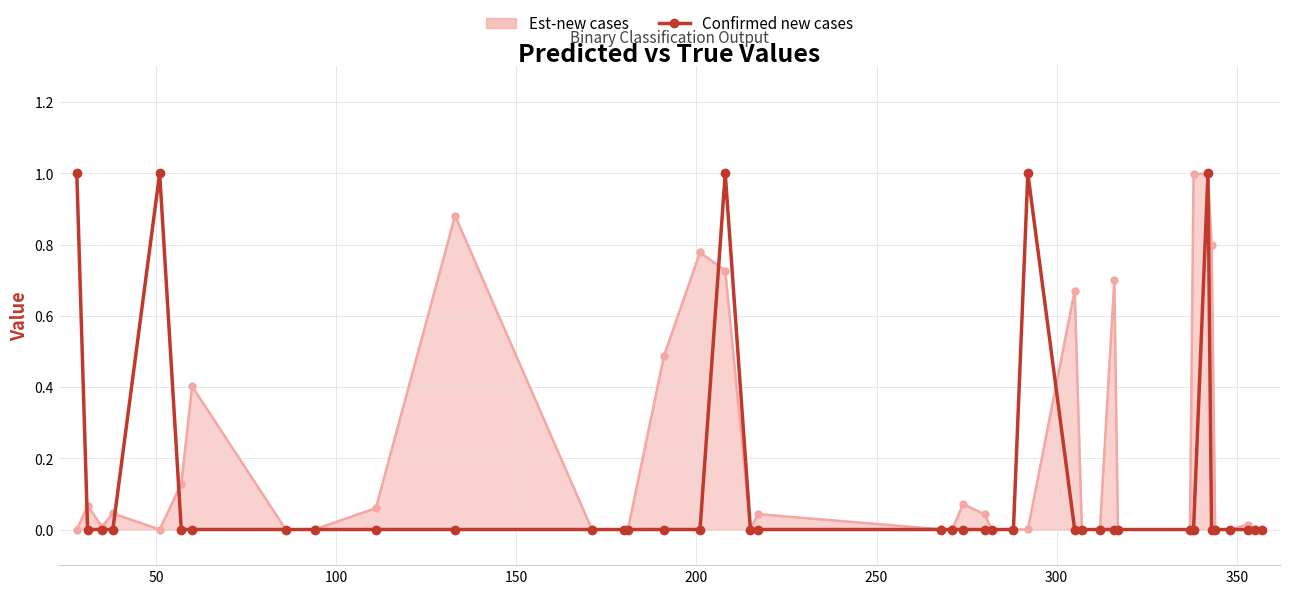

What is the maximum value for Est-new cases?

1.0